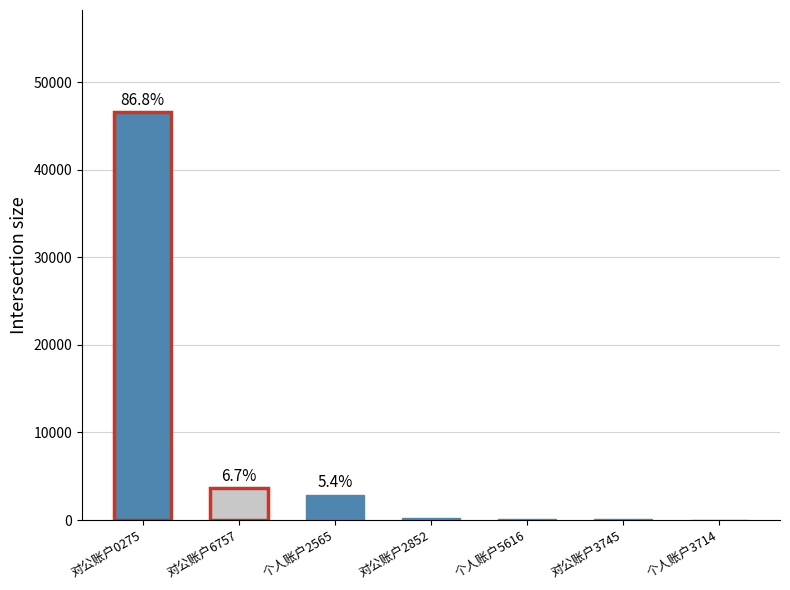

Which label corresponds to the largest value in the chart?

对公账户0275